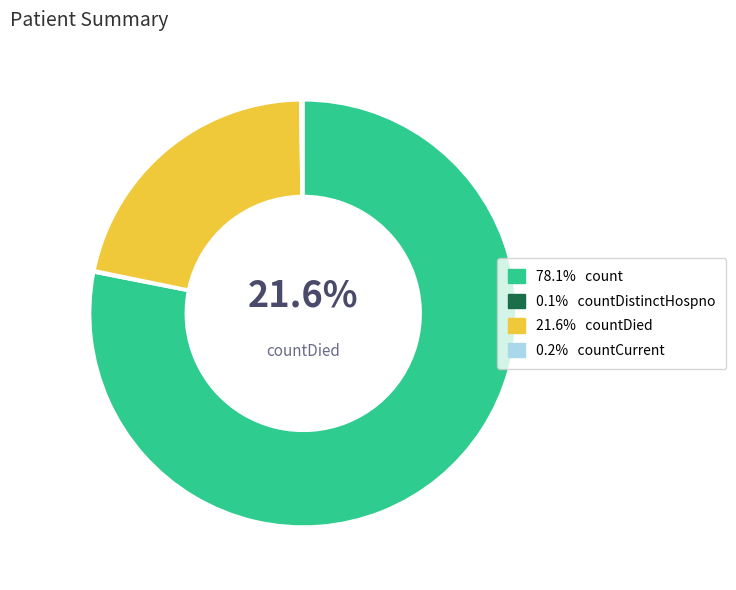

Which category has the smallest portion of the pie?

countDistinctHospno